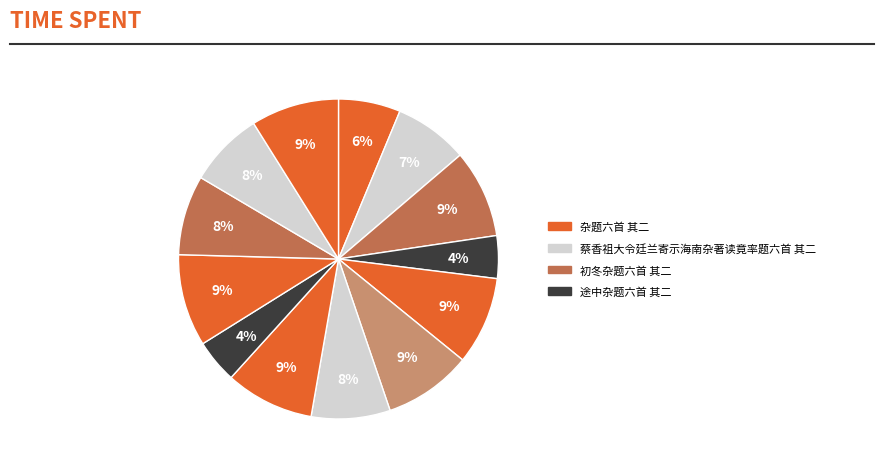

Is there a majority slice in this chart?

No